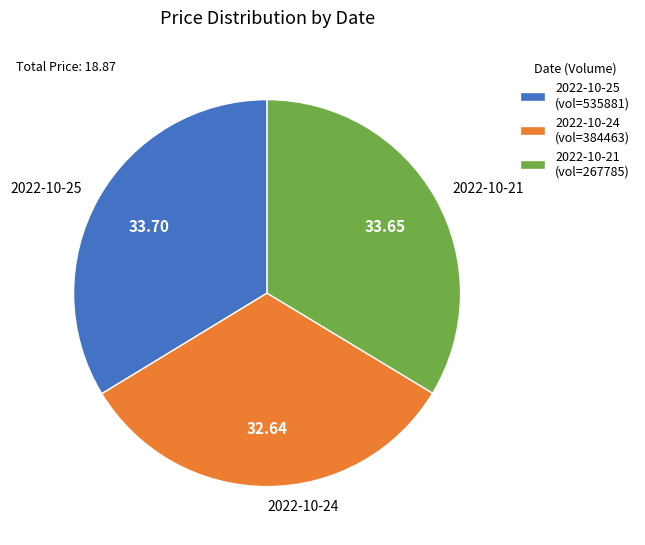

Count the number of slices in the pie.

3